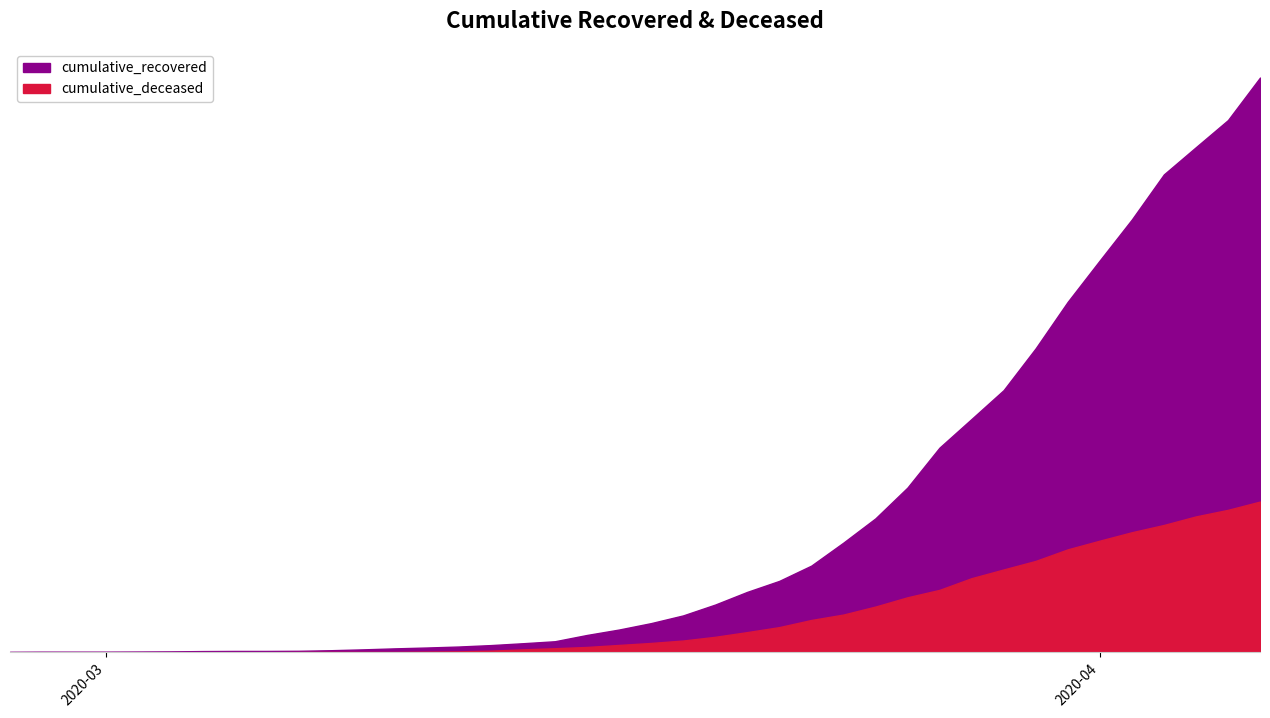

Which series has the largest total across all categories?

cumulative_recovered